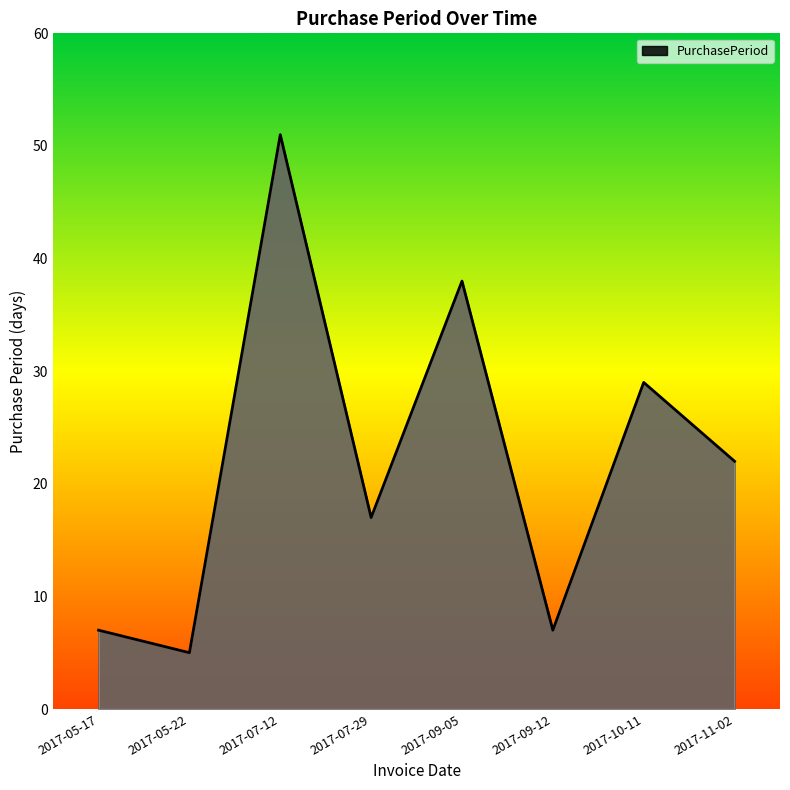

What is the sum of all values?

176